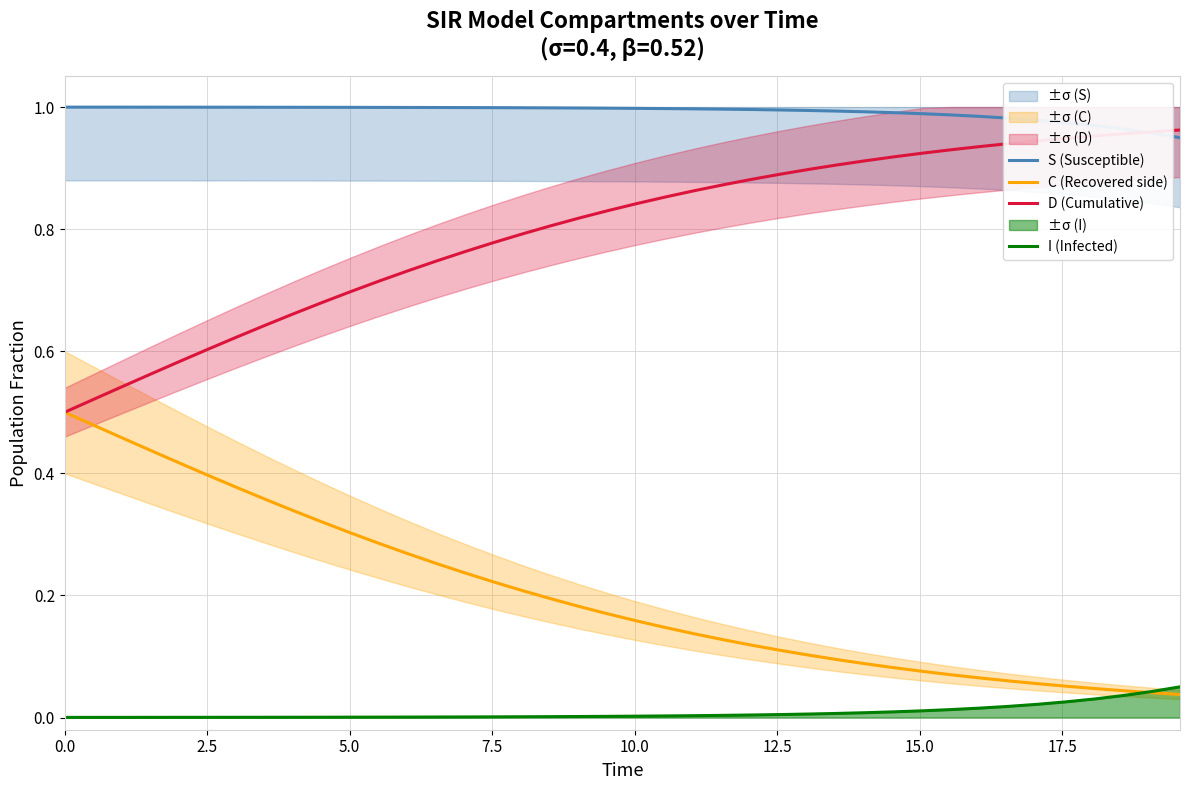

What are all the series names shown in the legend?

S (Susceptible), C (Recovered side), D (Cumulative), I (Infected)